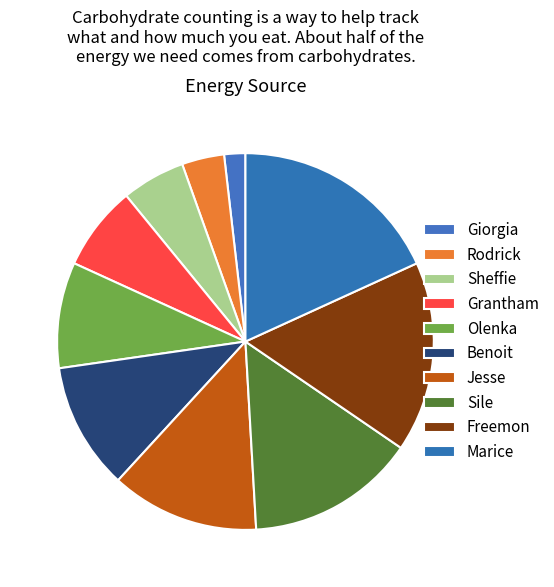

True or false: Olenka accounts for 16% of the total.

False